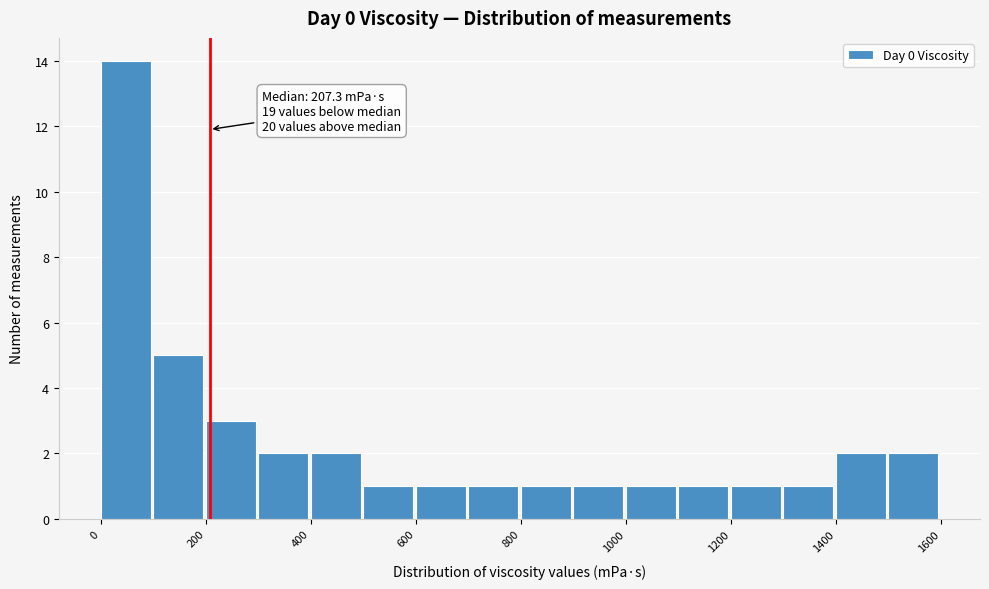

Which range on the x-axis has the tallest bar?

0 to 100